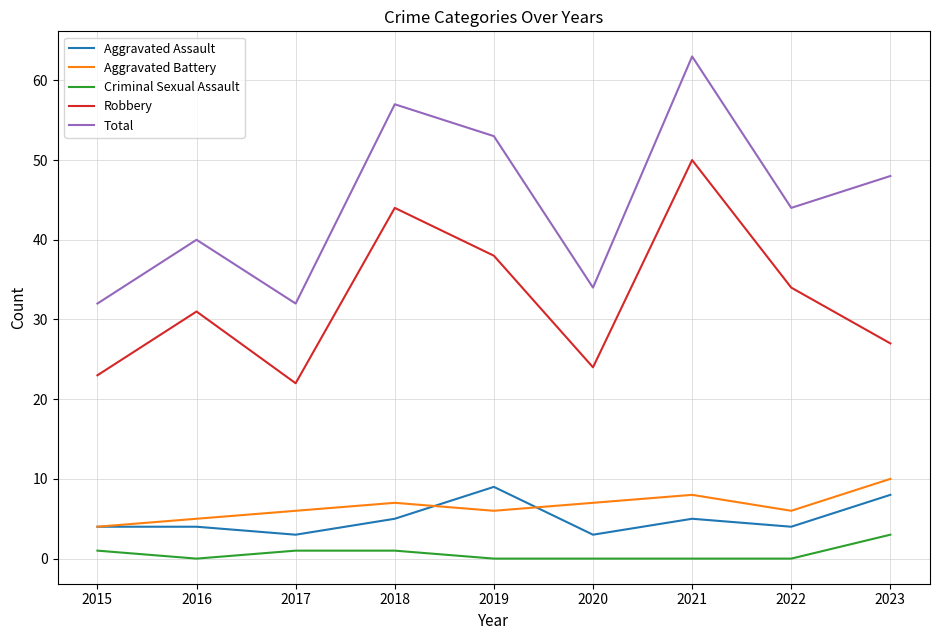

Does the chart display data point markers on the line(s)?

No